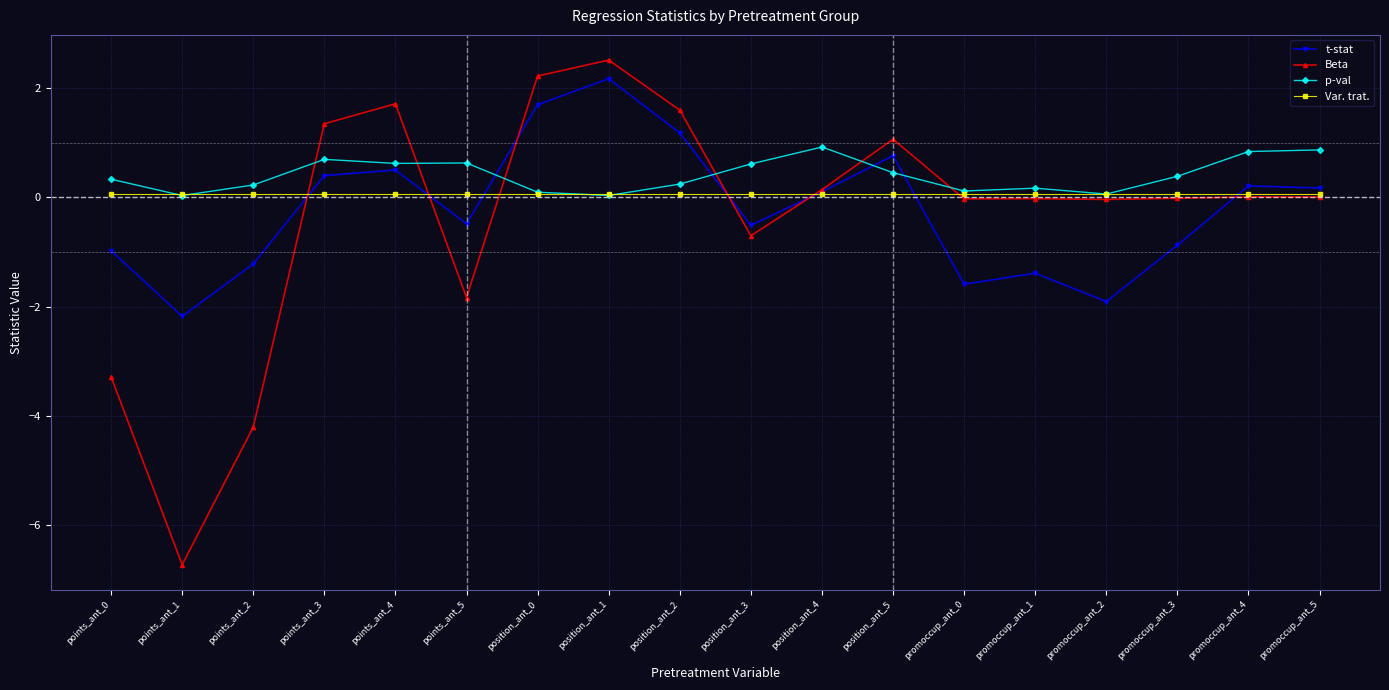

Which series changed the most between points_ant_5 and promoccup_ant_4?

Beta